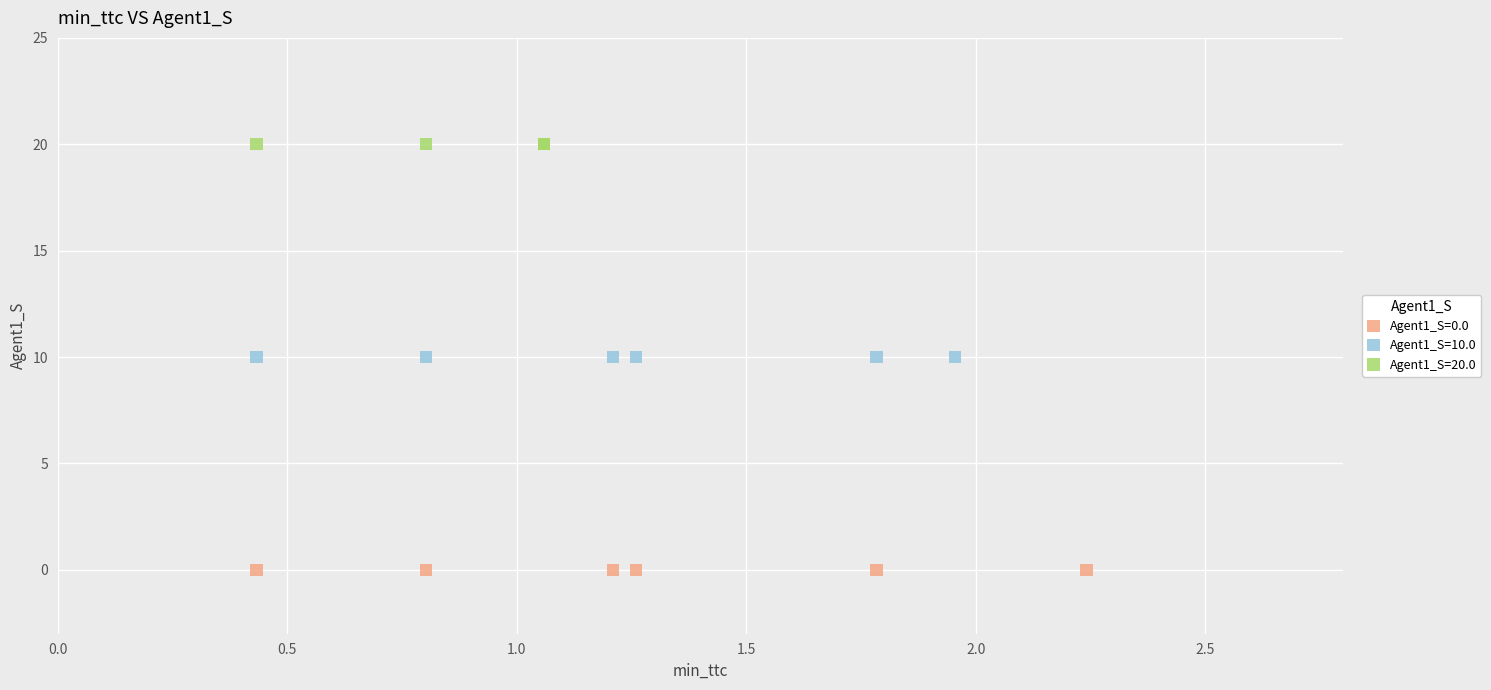

Which series contains the lowest Y value?

Agent1_S=0.0